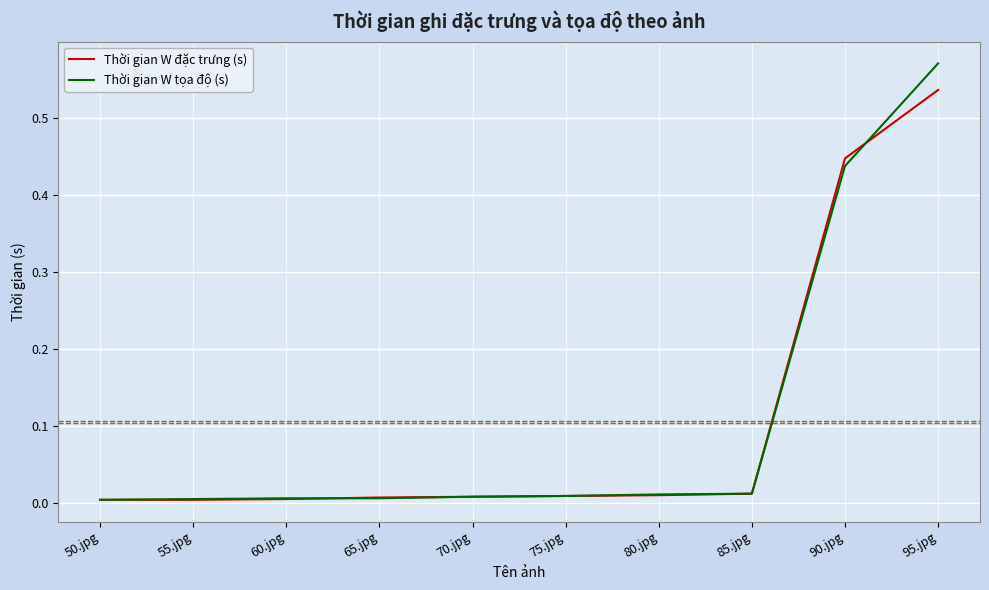

What position from the right is 85.jpg?

3